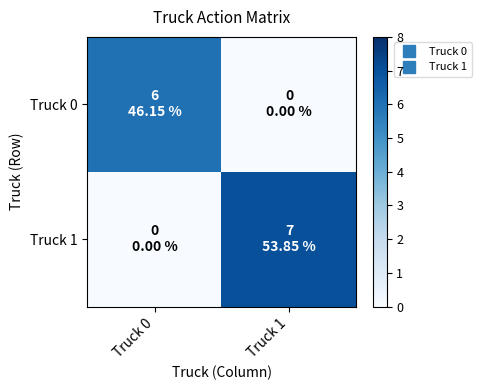

At which category is the sum across all series the highest?

Truck 1